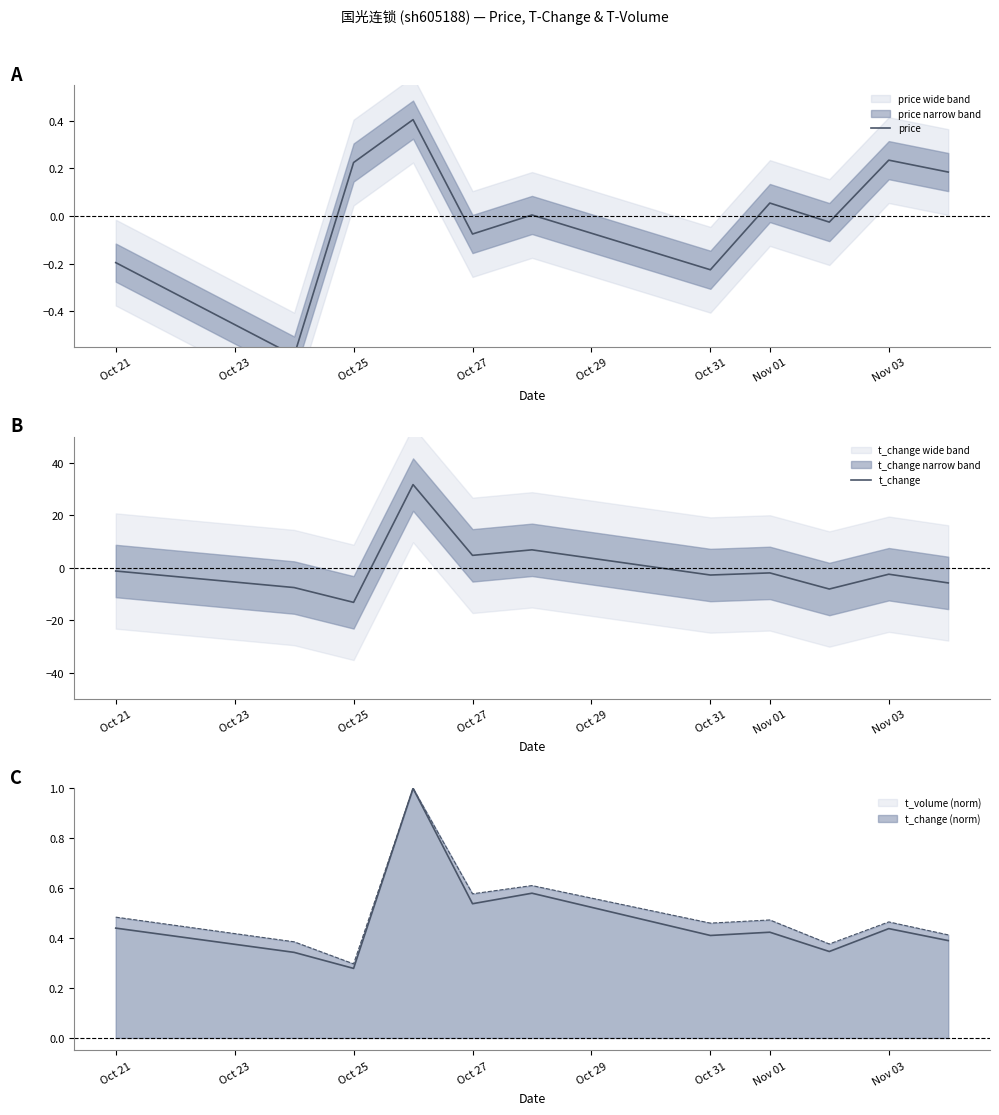

Which category has the lowest value in the t_volume (norm) series?

Oct 25